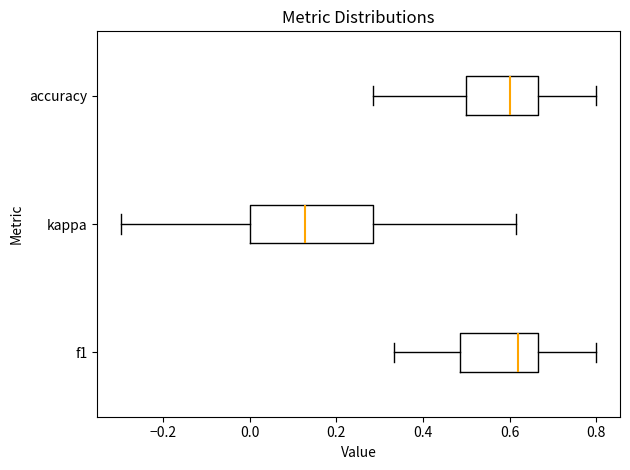

Reading bottom to top, transcribe this box plot: for each box, give where its median line is, the range the box spans, and where its two whiskers end, as read against the x-axis. The values are not printed on the chart, so give them approximately, as read against the axis.

f1: median 0.62, box 0.48 to 0.66, whiskers 0.34 to 0.80
kappa: median 0.12, box 0.00 to 0.28, whiskers -0.30 to 0.62
accuracy: median 0.60, box 0.50 to 0.66, whiskers 0.28 to 0.80